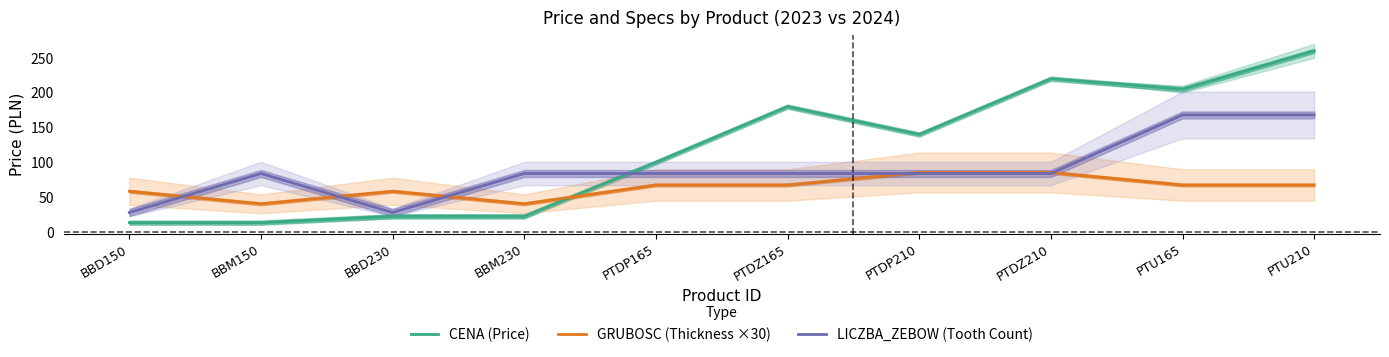

Reading right to left, extract all data points from this chart.

CENA (Price): PTU210=260.0	PTU165=205.0	PTDZ210=220.0	PTDP210=140.0	PTDZ165=180.0	PTDP165=100.0	BBM230=22.5	BBD230=22.5	BBM150=13.5	BBD150=13.5
GRUBOSC (Thickness ×30): PTU210=67.5	PTU165=67.5	PTDZ210=85.5	PTDP210=85.5	PTDZ165=67.5	PTDP165=67.5	BBM230=40.5	BBD230=58.5	BBM150=40.5	BBD150=58.5
LICZBA_ZEBOW (Tooth Count): PTU210=168.0	PTU165=168.0	PTDZ210=84.0	PTDP210=84.0	PTDZ165=84.0	PTDP165=84.0	BBM230=84.0	BBD230=28.0	BBM150=84.0	BBD150=28.0